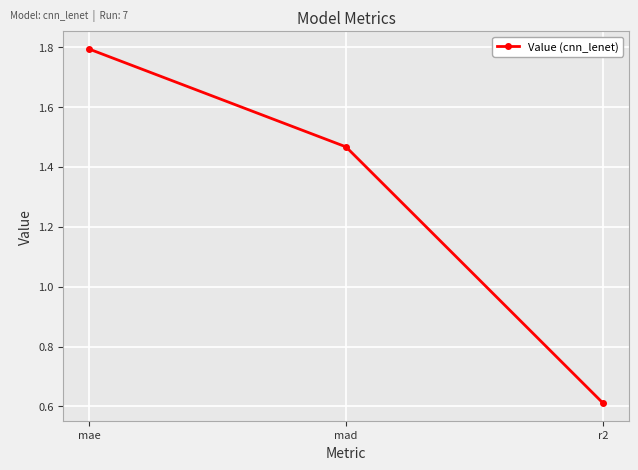

What position from the right is r2?

1